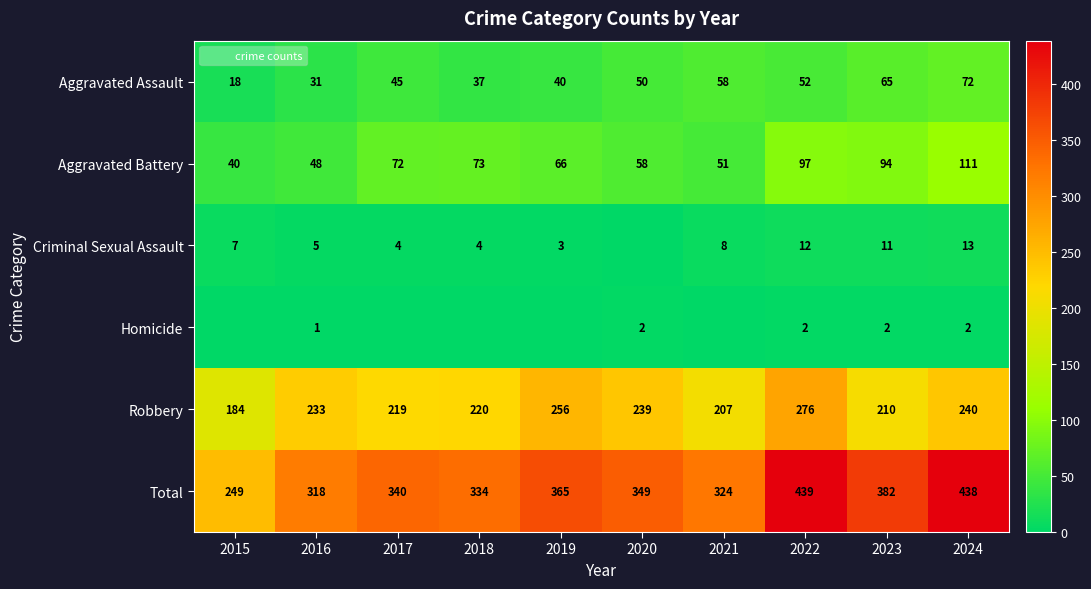

At how many categories does at least one series exceed 82?

10